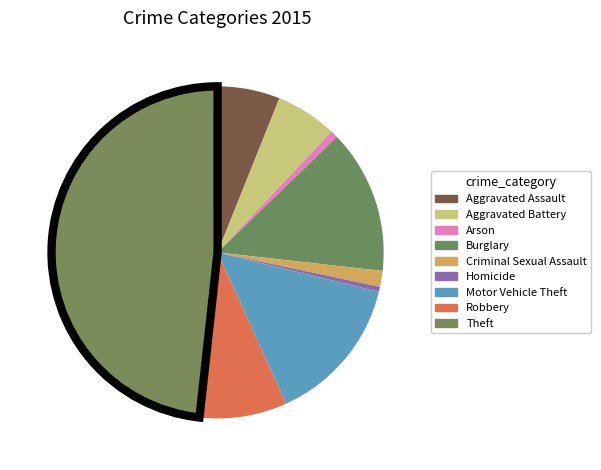

To the nearest percent, what is the combined percentage of Motor Vehicle Theft and Theft?

63%